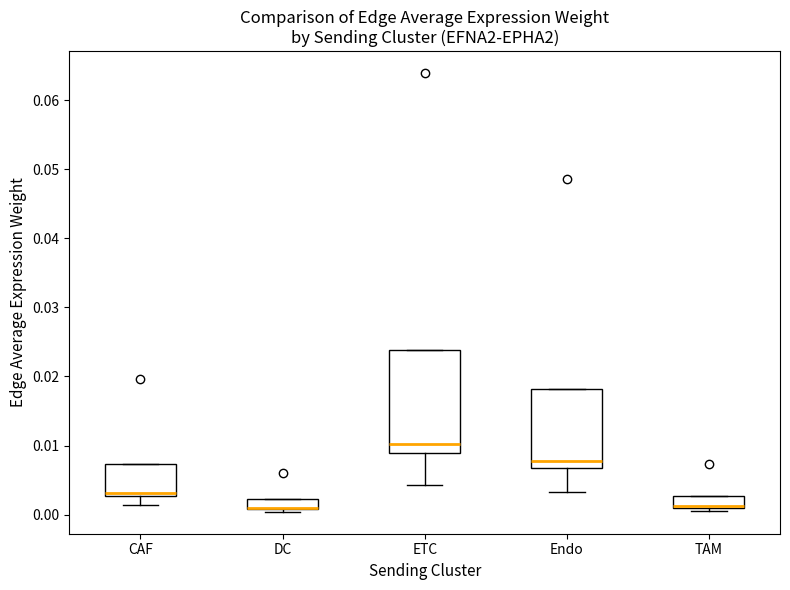

Where does the lower whisker of the box for CAF end on the y-axis? The values are not printed on the chart, so give them approximately, as read against the axis.

0.001